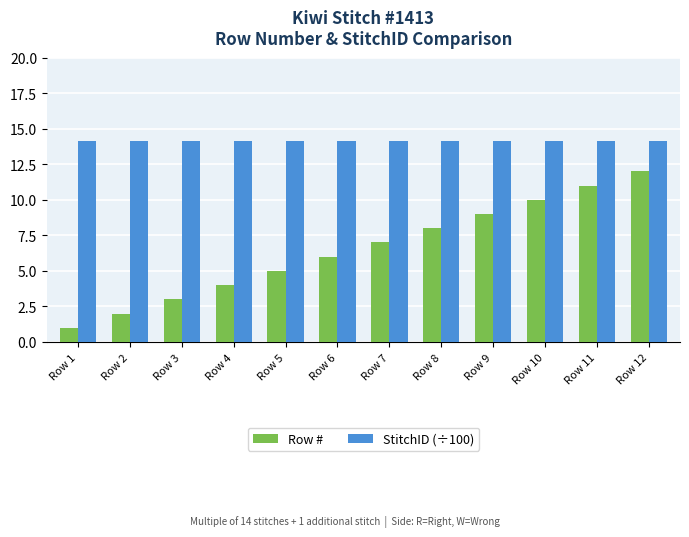

What is the difference between the second highest and minimum values in the Row # series?

10.0